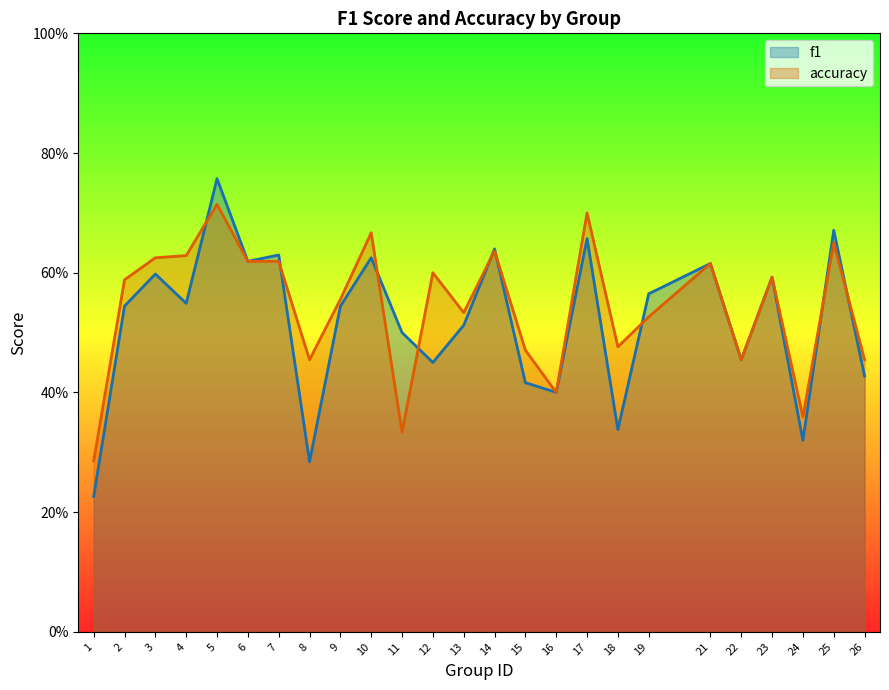

At which category does accuracy reach its first local peak?

5